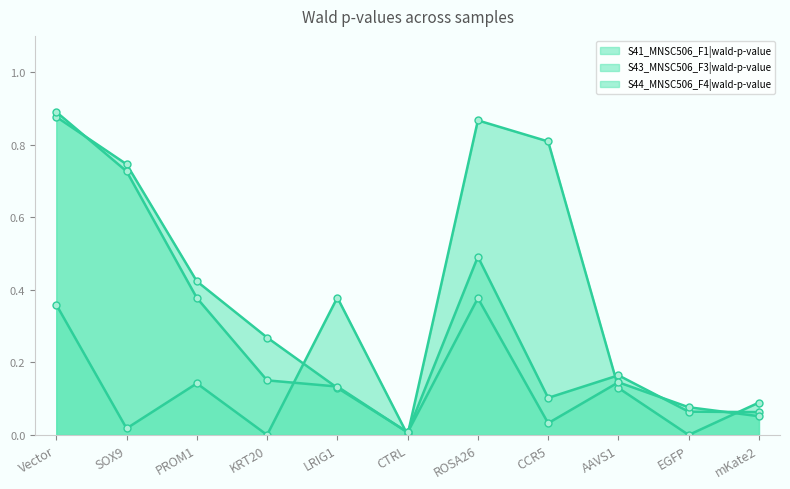

Is the value of S41_MNSC506_F1|wald-p-value at AAVS1 greater than the value of S43_MNSC506_F3|wald-p-value at ROSA26?

No